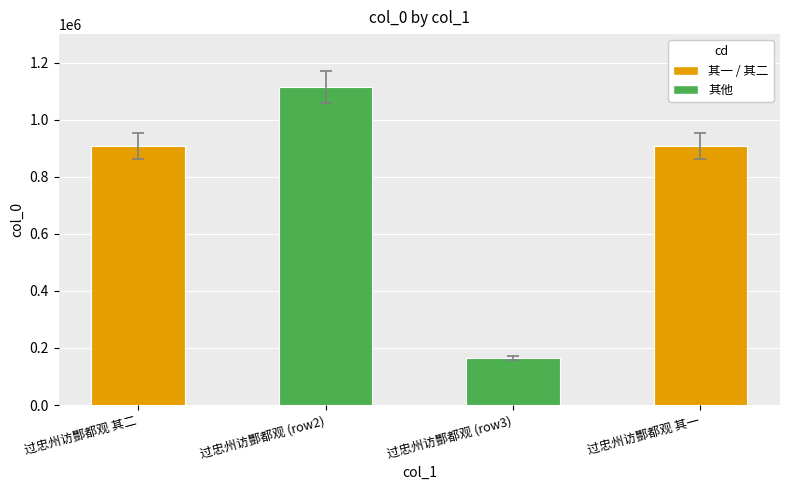

What is the label of the 2nd bar from the right?

过忠州访酆都观 (row3)